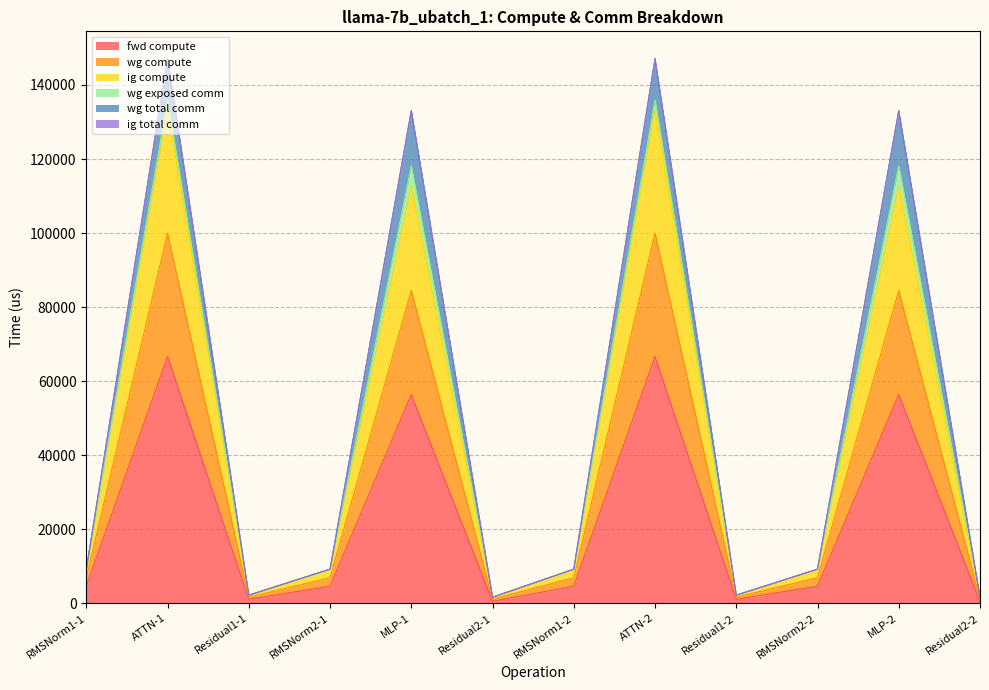

True or false: wg compute and ig compute intersect in this chart.

False